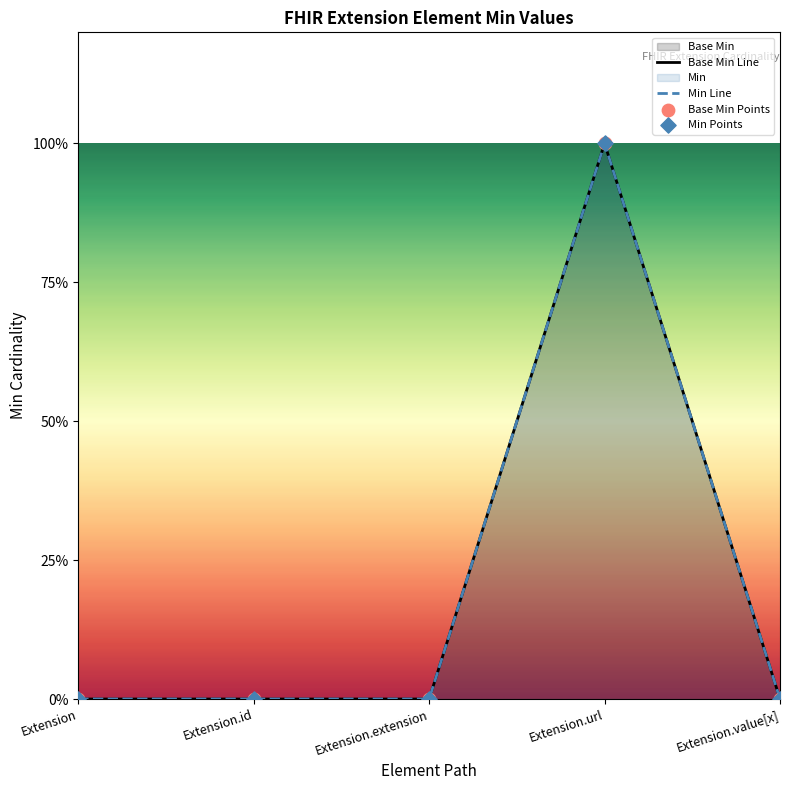

Which has a higher value, Extension.extension or Extension.id?

Extension.extension